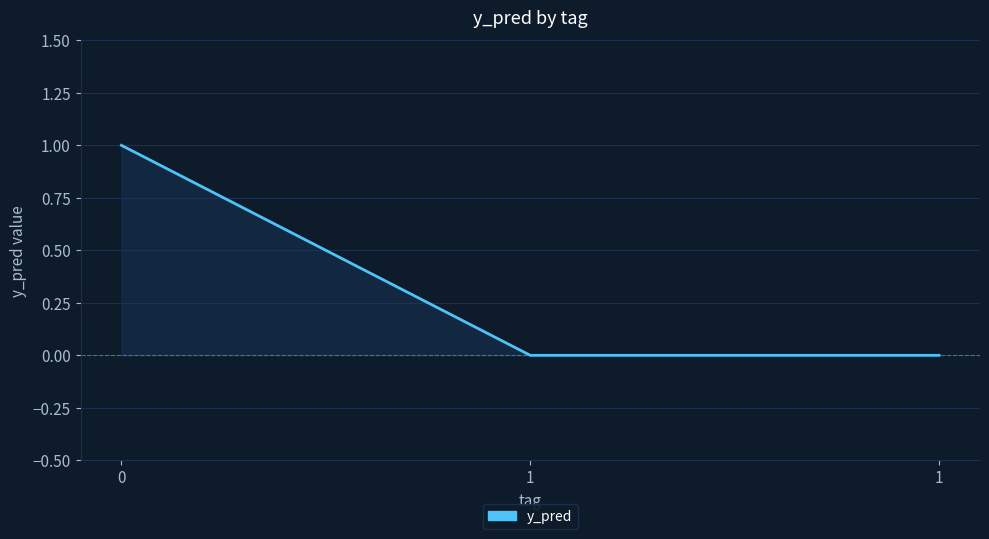

Does the chart display data point markers on the line(s)?

No